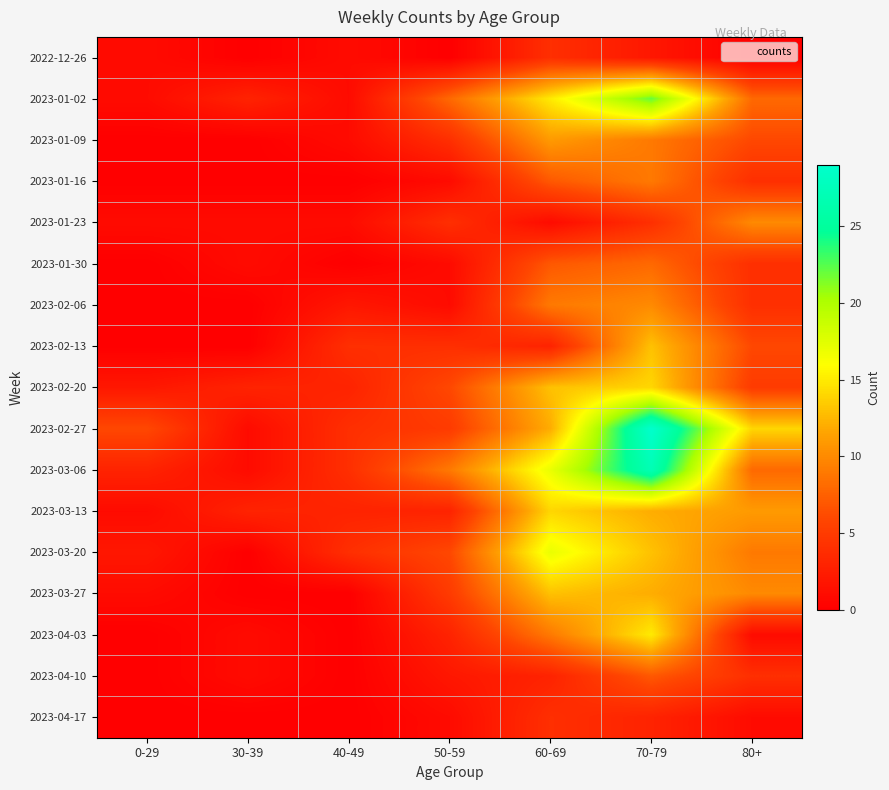

How many series are shown in this chart?

17